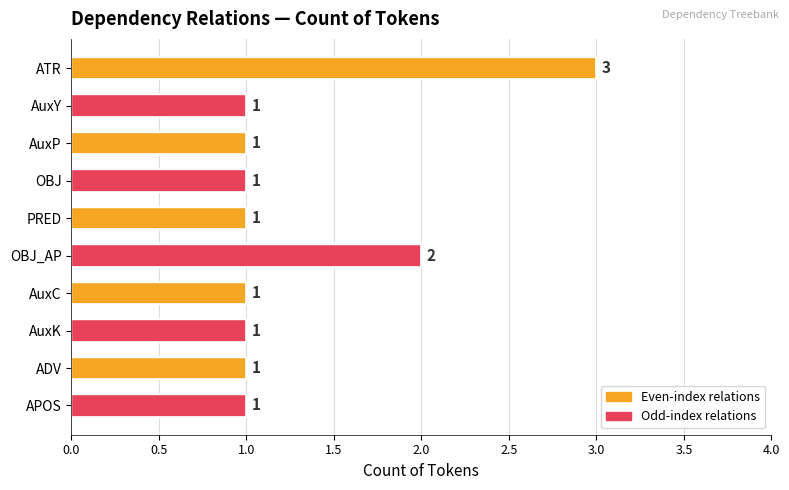

Is it true that the value at AuxC is 2?

False